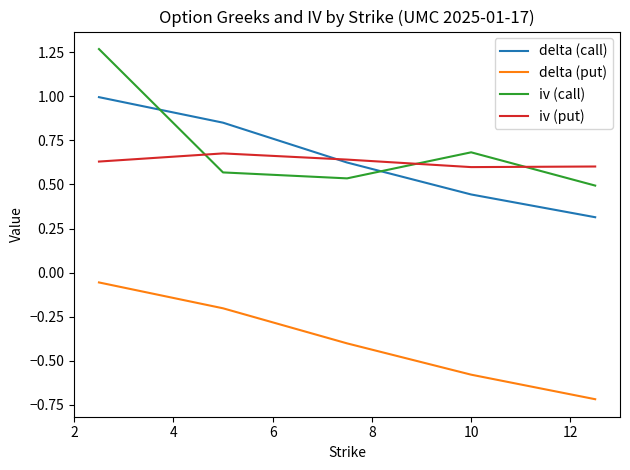

Which series has the largest range (max minus min)?

iv (call)